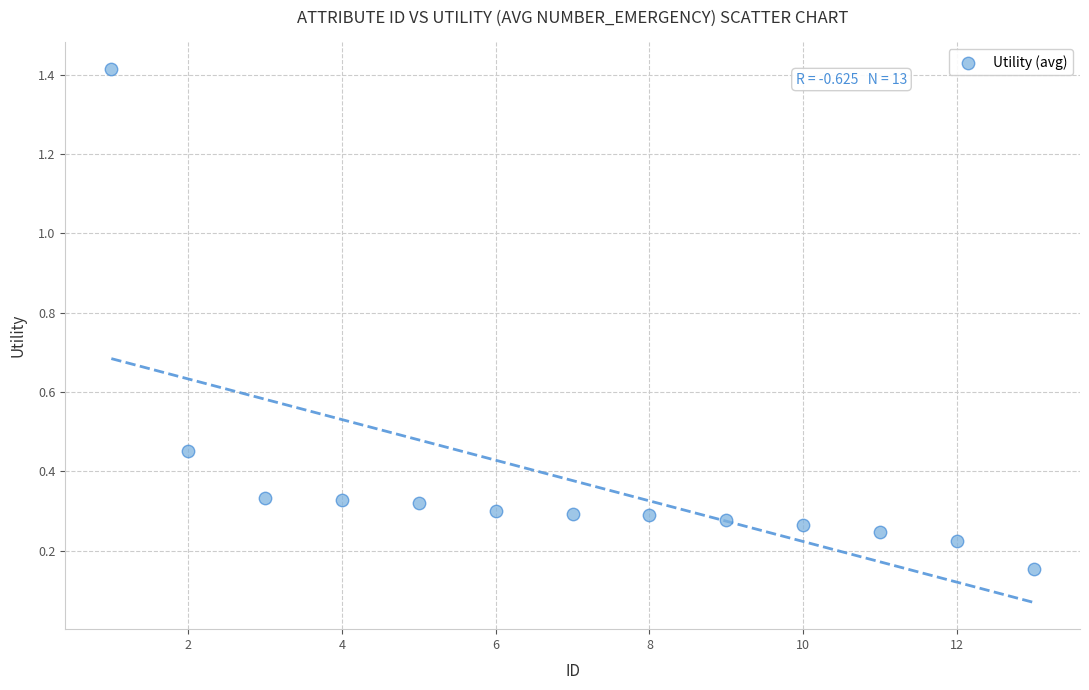

What is the range of X values (max minus min)?

12.0